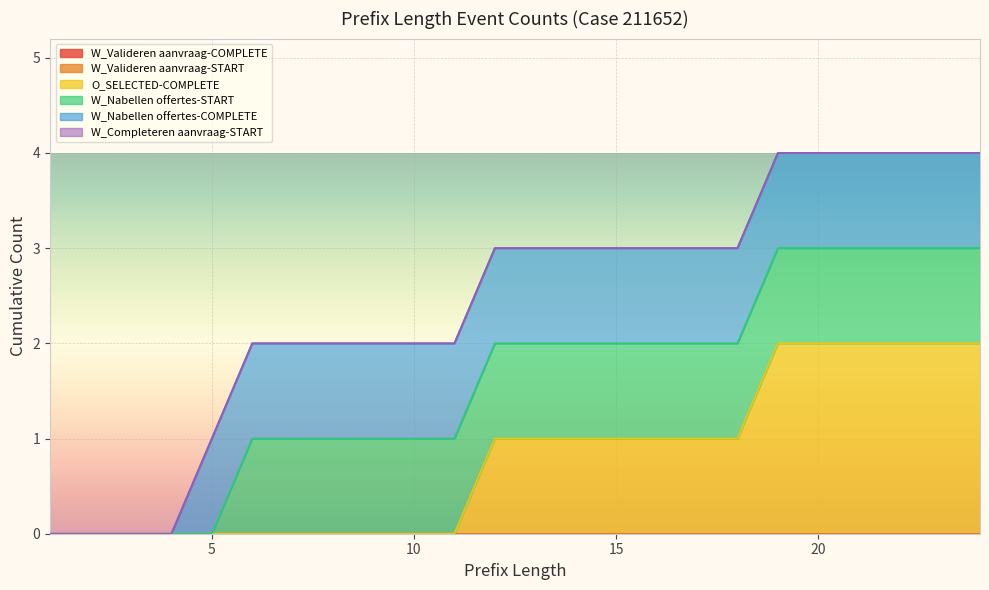

What is the sum of the W_Nabellen offertes-START values at 14 and 23?

2